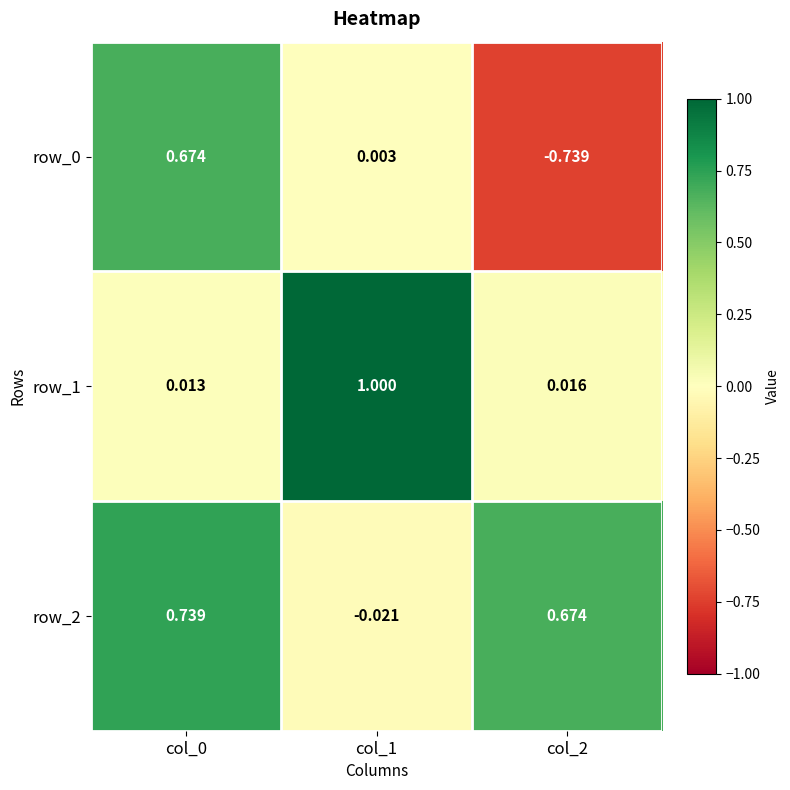

What is the sum of all row_0 values?

-0.1